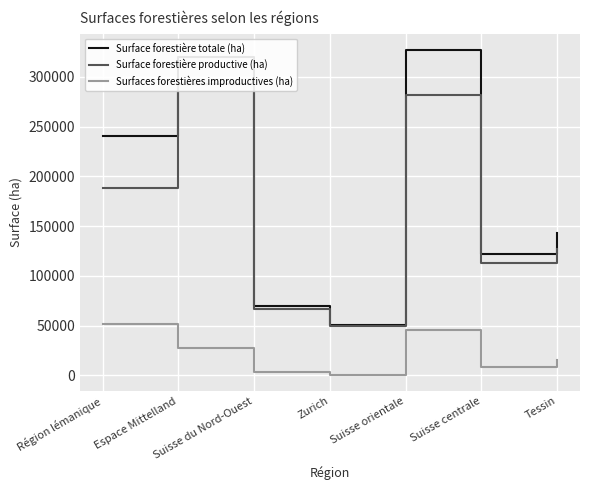

True or false: Surface forestière totale (ha) and Surfaces forestières improductives (ha) cross at least once.

False